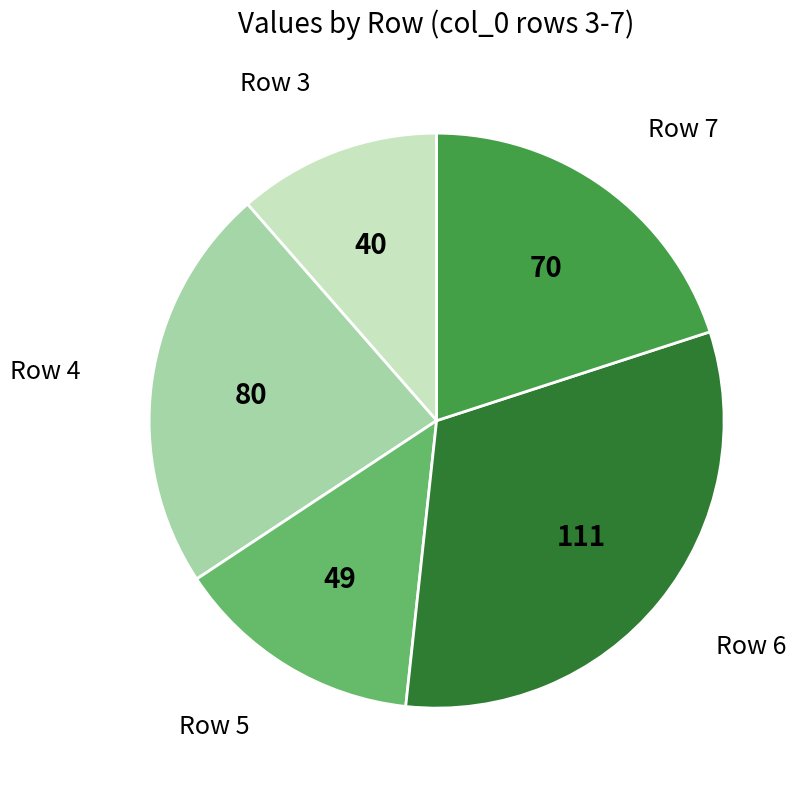

Does any single category account for the majority?

No